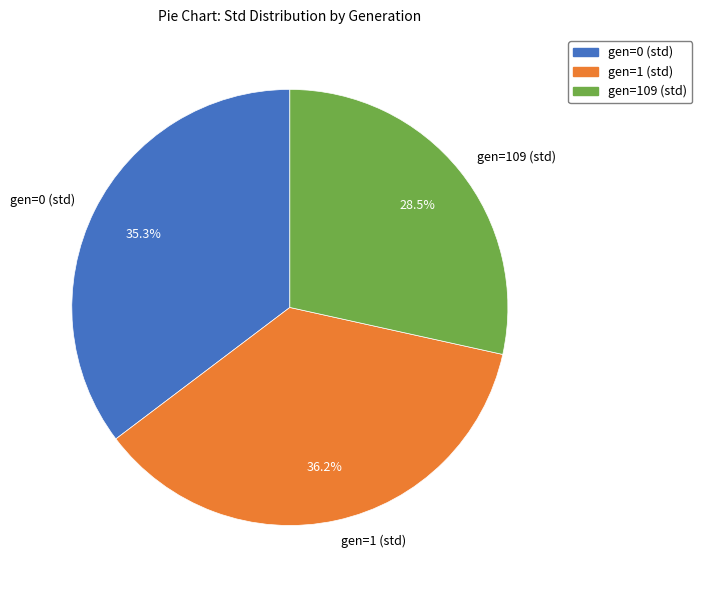

How many slices are in this pie chart?

3